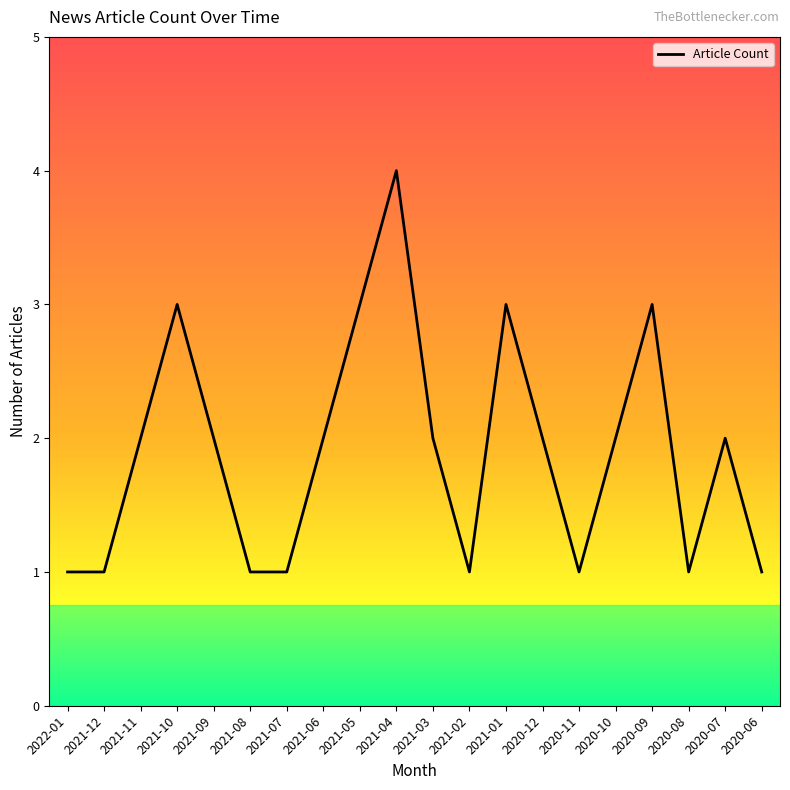

Reading left to right, list all the values displayed in this chart.

2022-01=1	2021-12=1	2021-11=2	2021-10=3	2021-09=2	2021-08=1	2021-07=1	2021-06=2	2021-05=3	2021-04=4	2021-03=2	2021-02=1	2021-01=3	2020-12=2	2020-11=1	2020-10=2	2020-09=3	2020-08=1	2020-07=2	2020-06=1